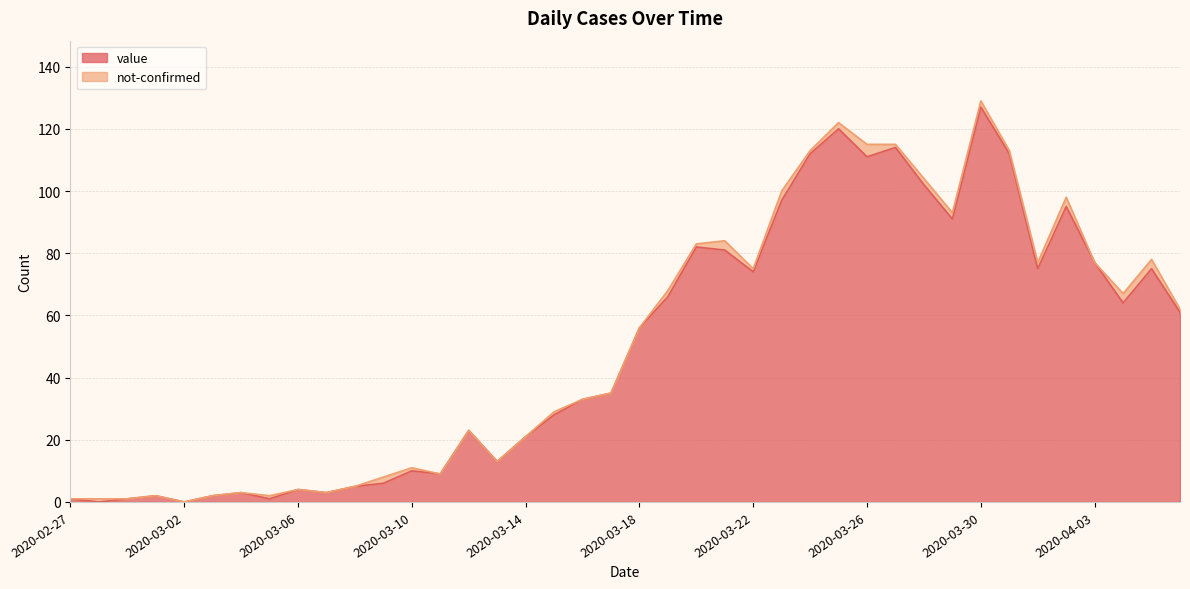

At which category does the chart reach its peak across all series?

2020-03-30